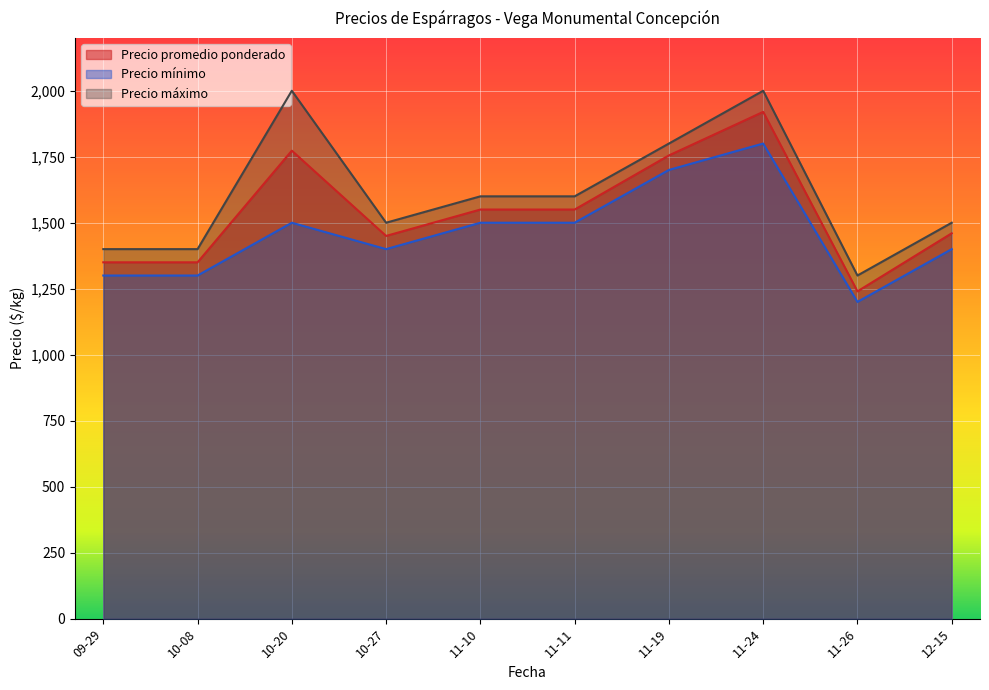

What are all the series names shown in the legend?

Precio promedio ponderado, Precio mínimo, Precio máximo